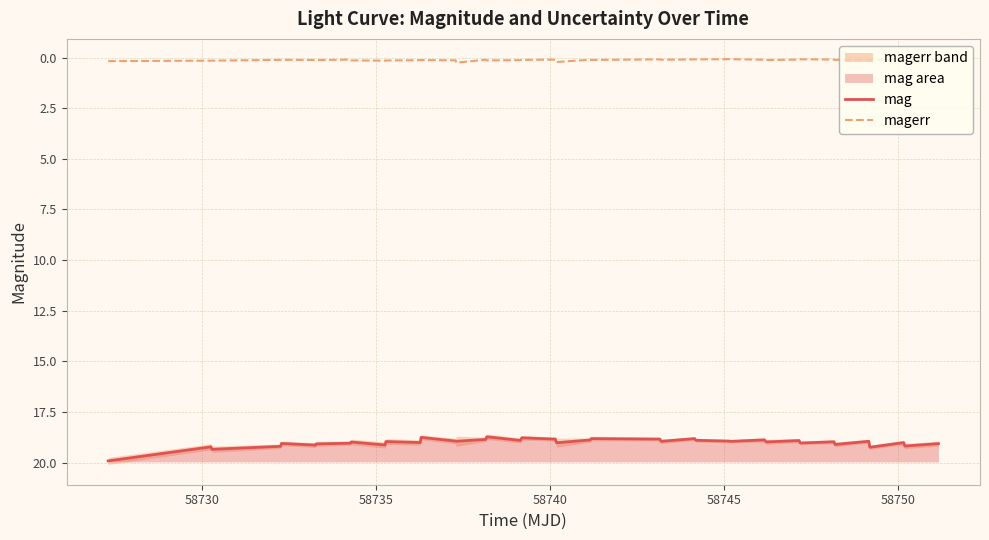

In mag, how many points are higher than both neighbors (excluding endpoints)?

14